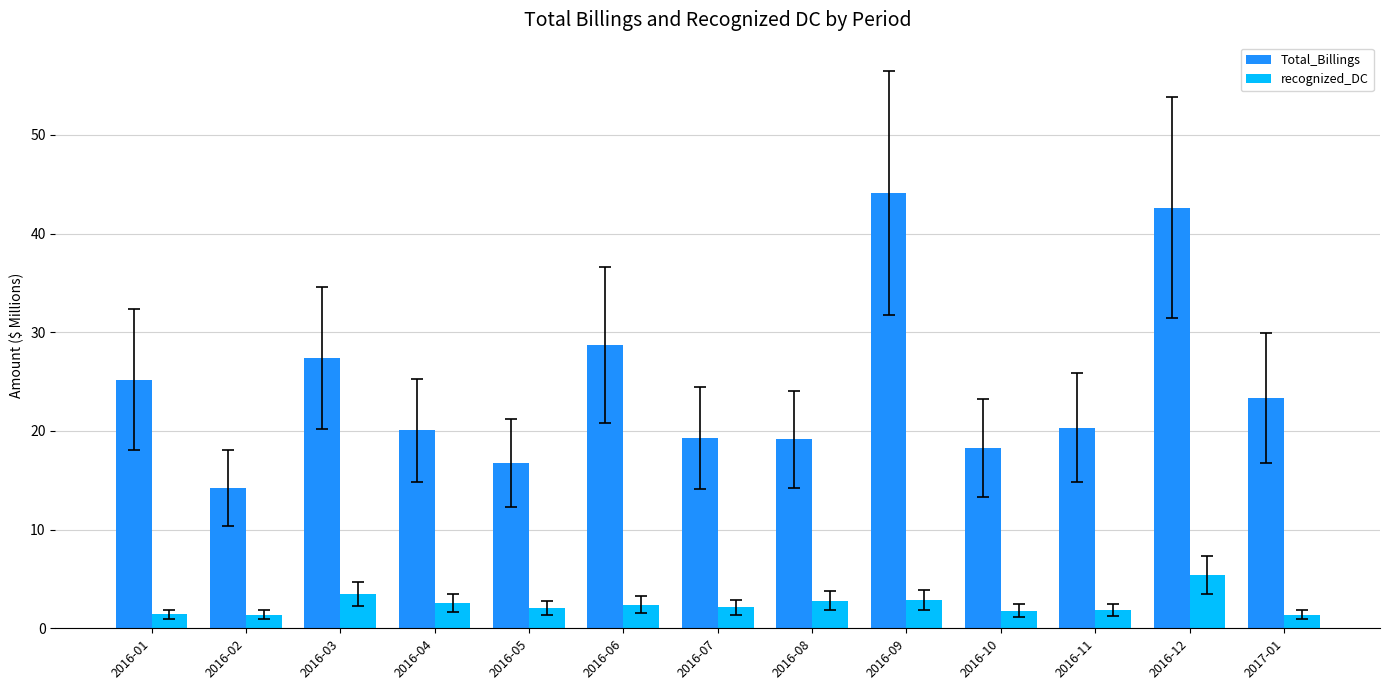

True or false: recognized_DC has a value of 3.5 at 2016-03.

True